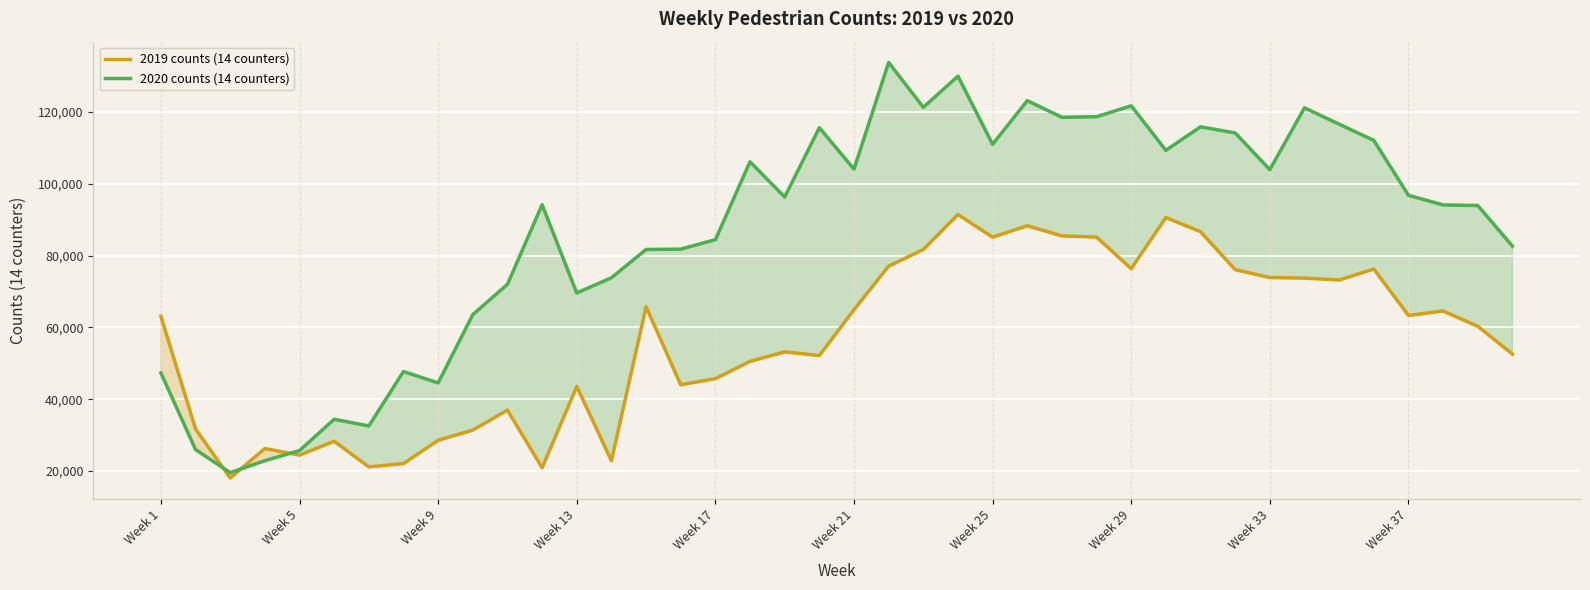

Which has a higher value, 26 or 33?

26